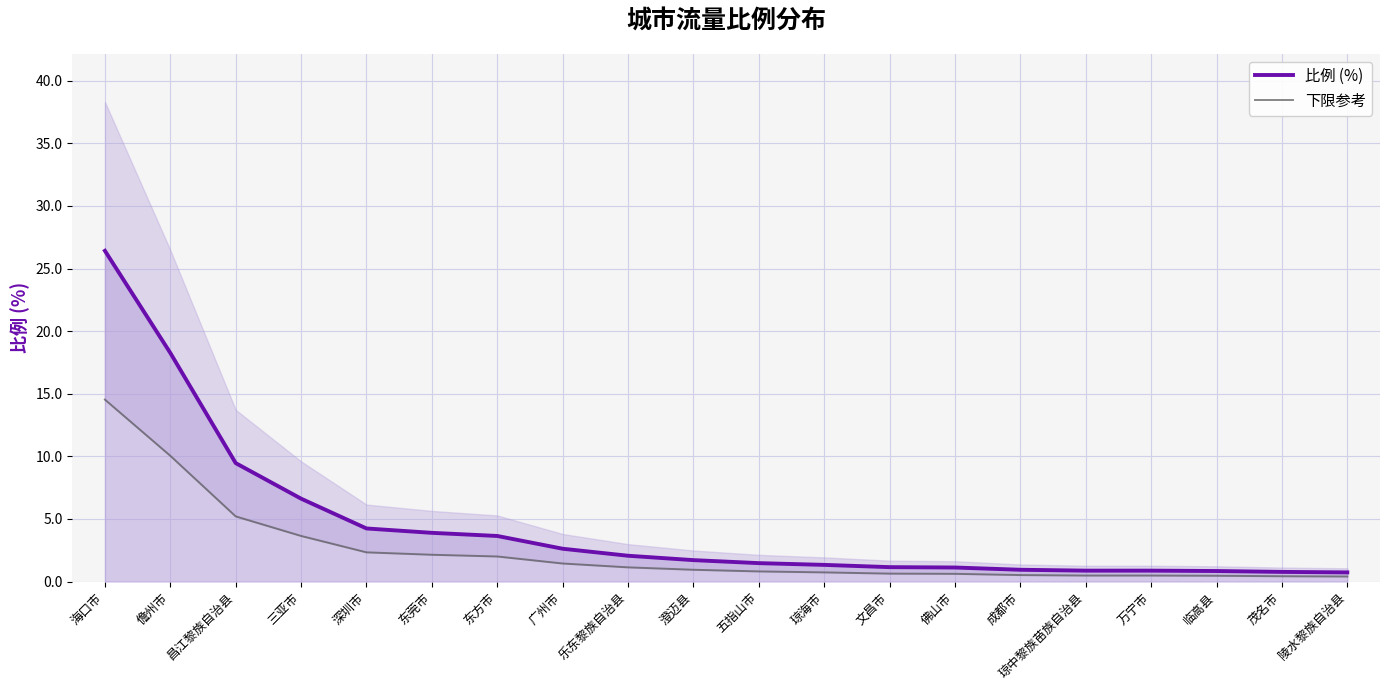

What is the greatest value displayed?

26.4